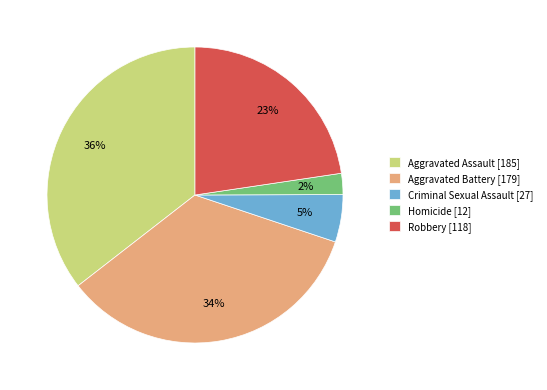

Is Aggravated Battery the majority of the pie?

No